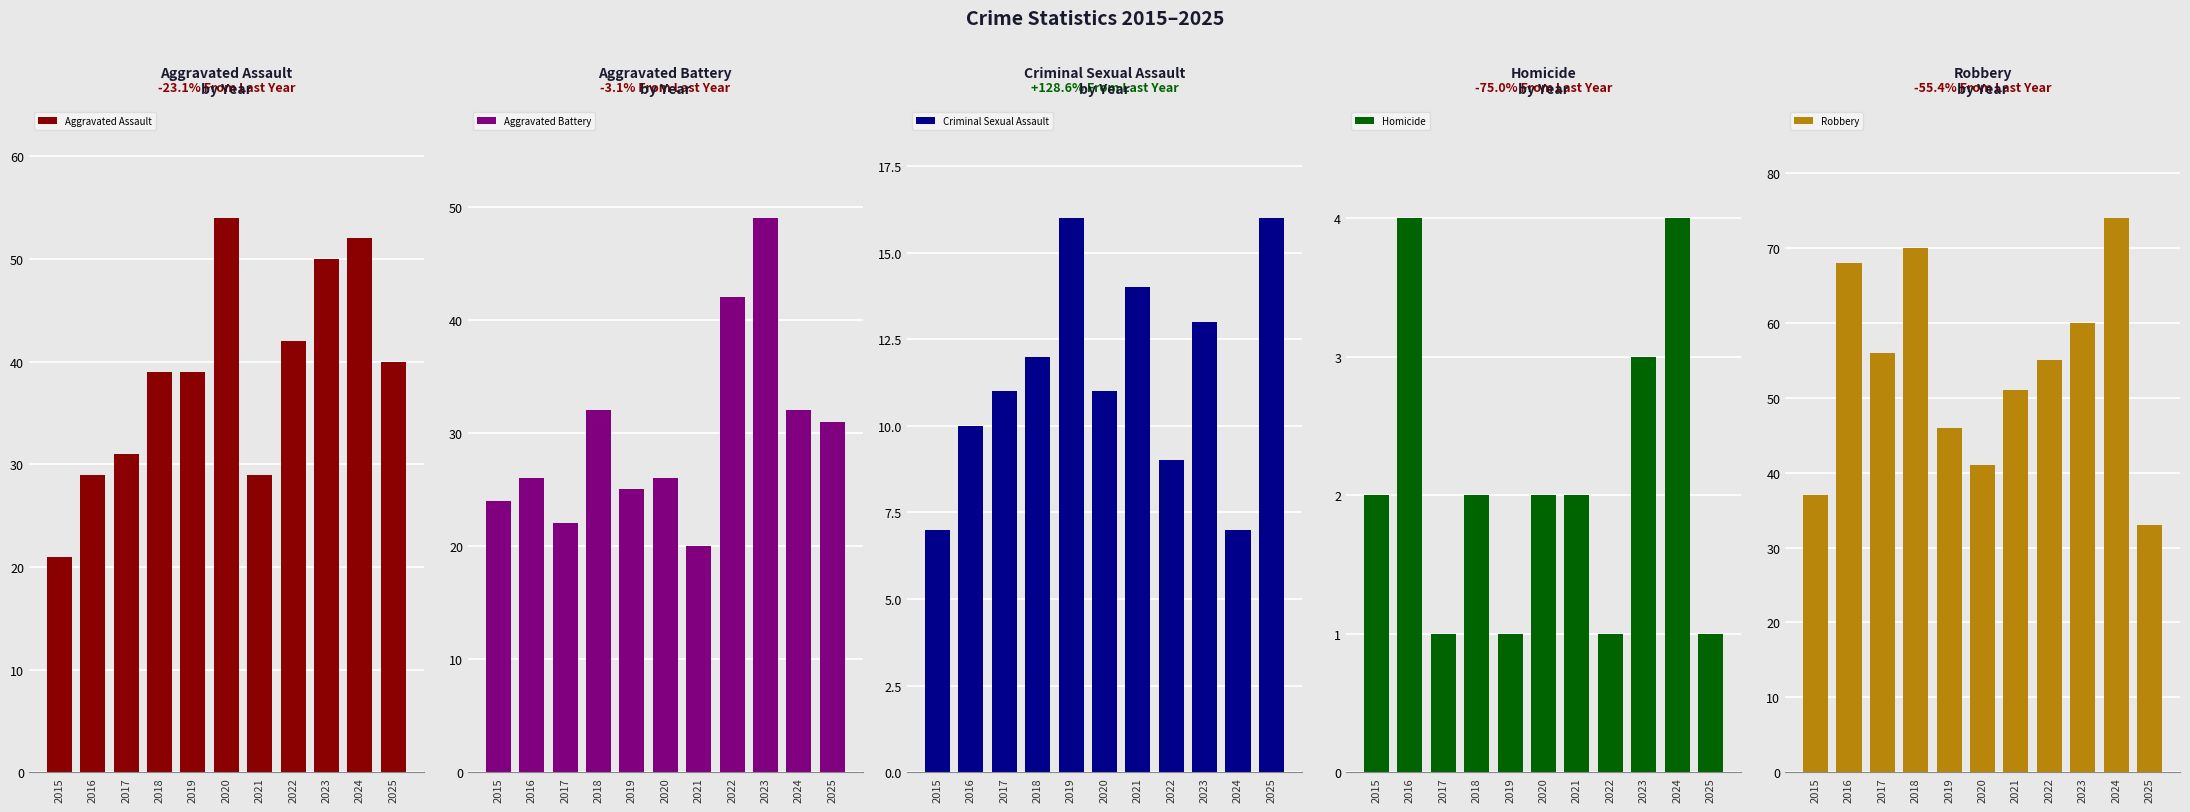

How many values in the Robbery series are below 55?

5